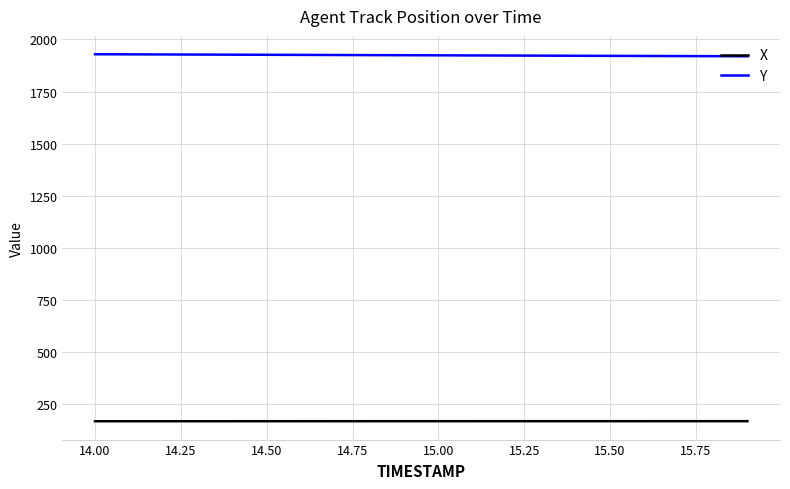

Rank the series by their maximum value, from highest to lowest.

Y, X